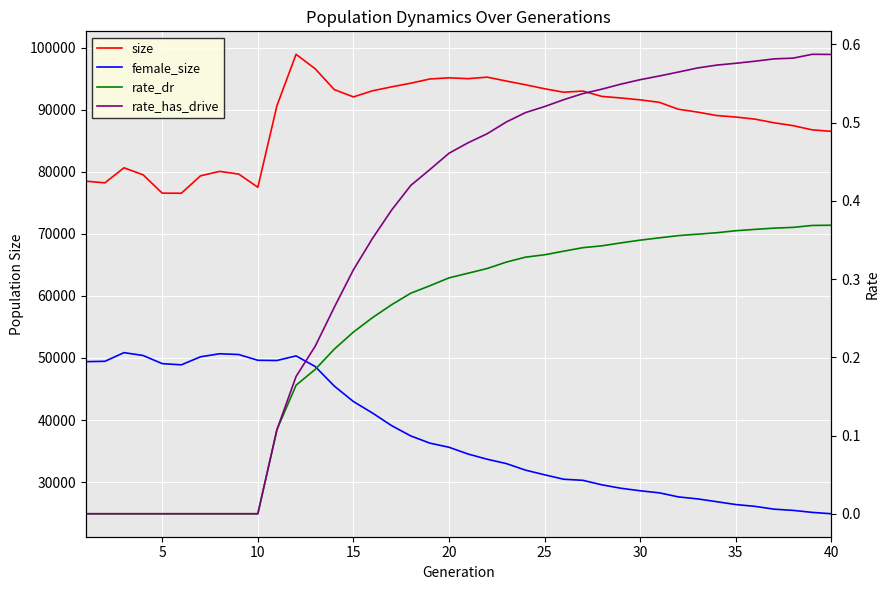

What are all the series names shown in the legend?

size, female_size, rate_dr, rate_has_drive